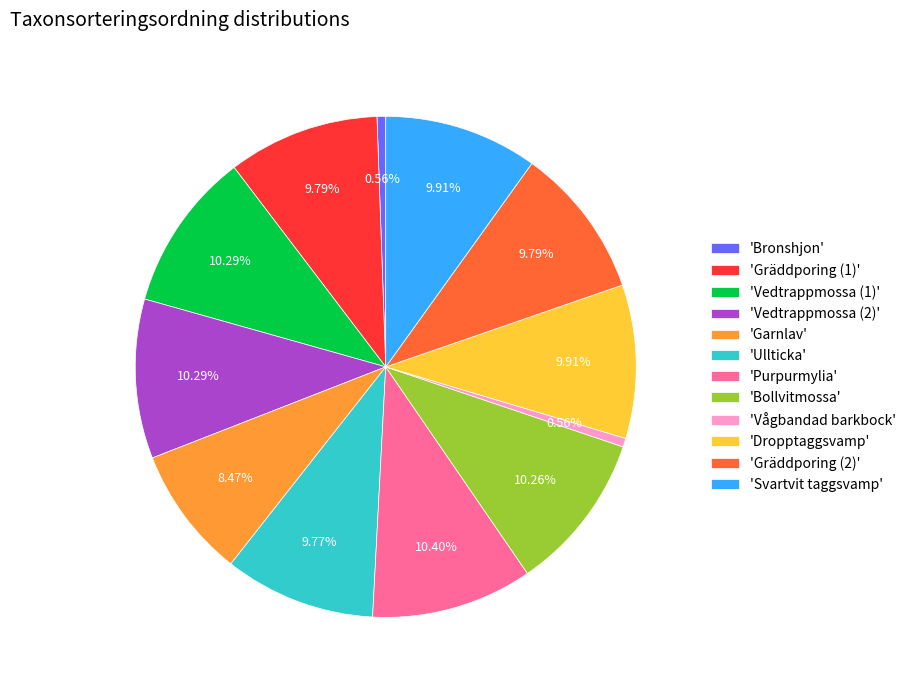

How many segments does this pie chart have?

12